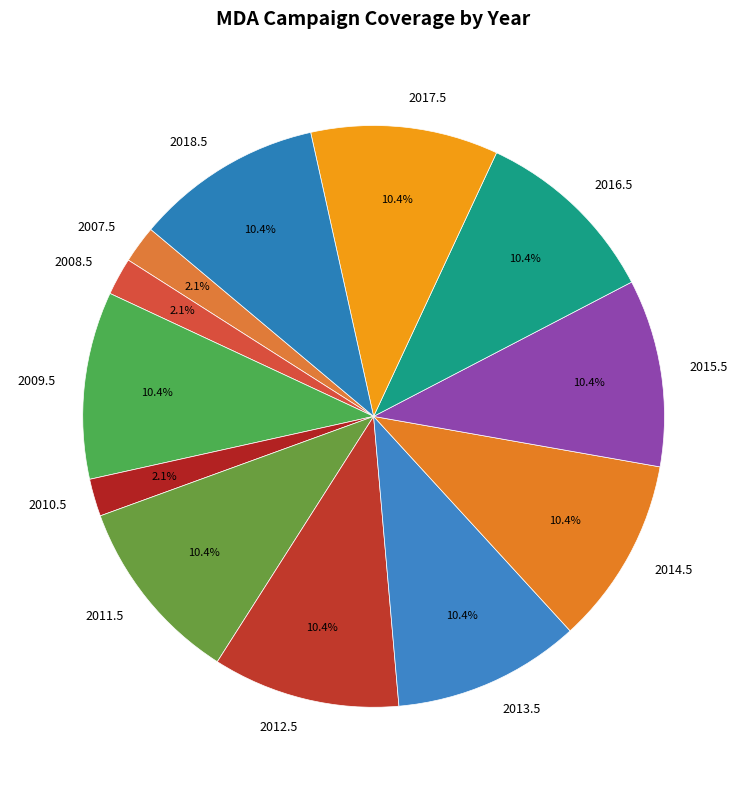

To the nearest percent, what portion does 2011.5 represent?

10%